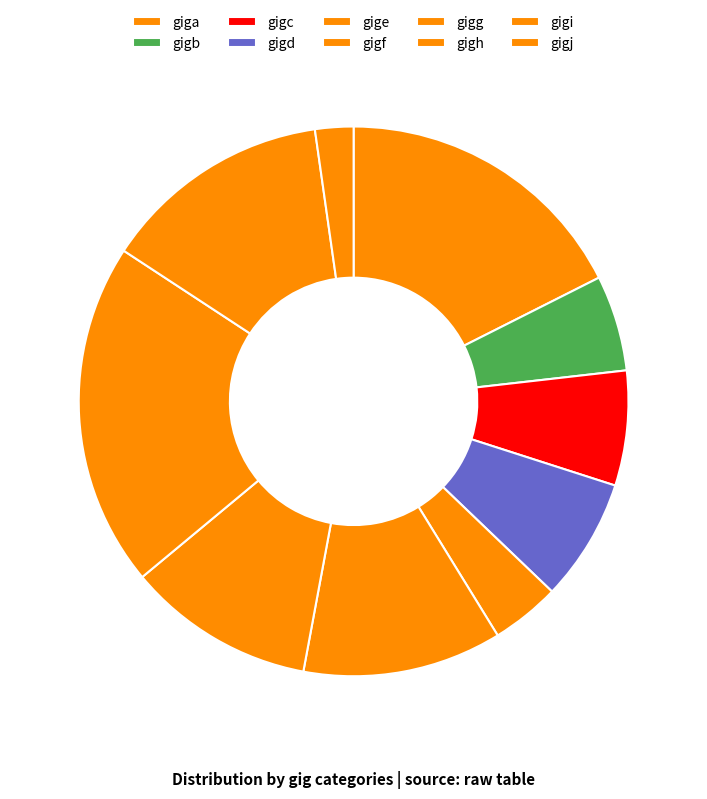

Does gigf account for over 50% of the chart?

No